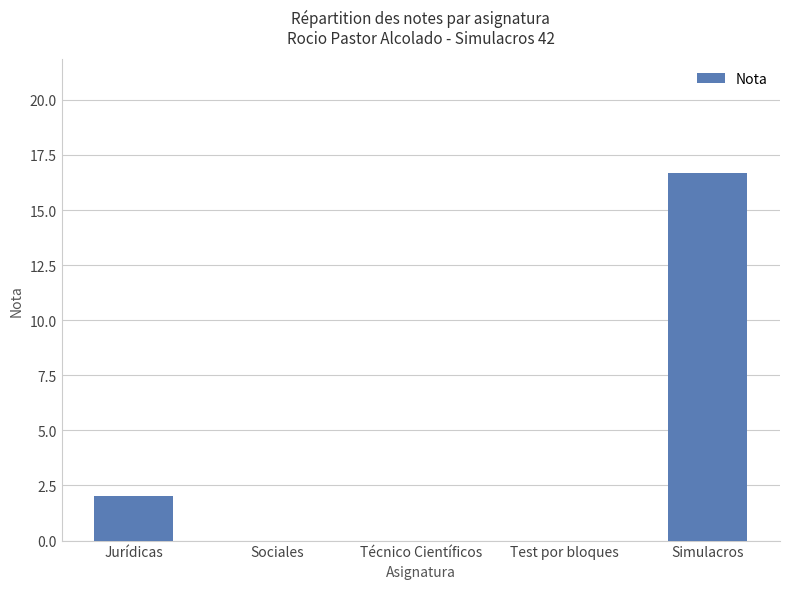

Reading left to right, extract all data points from this chart.

2.0	0.0	0.0	0.0	16.7